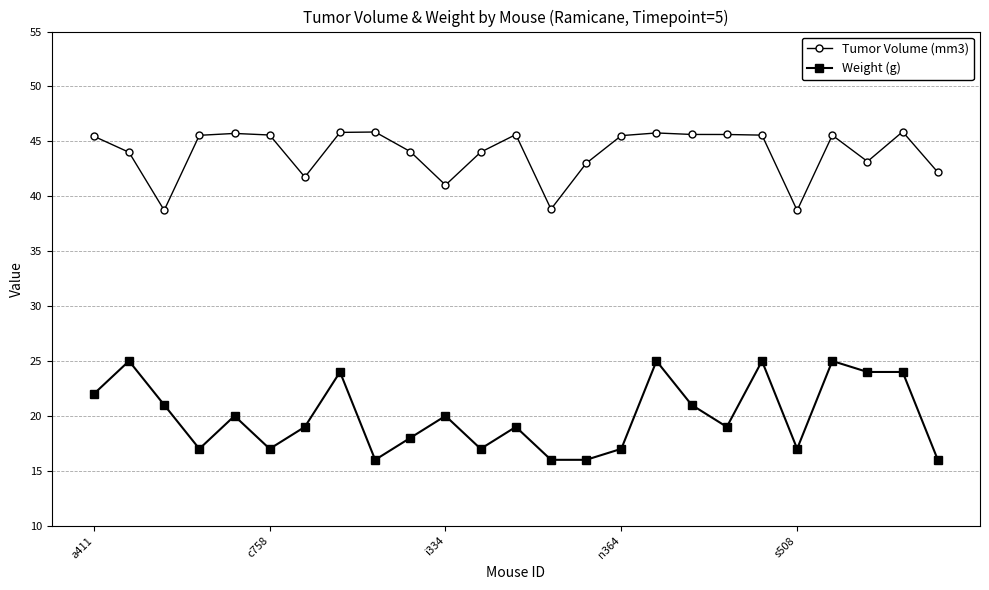

What is the greatest value displayed?

45.9